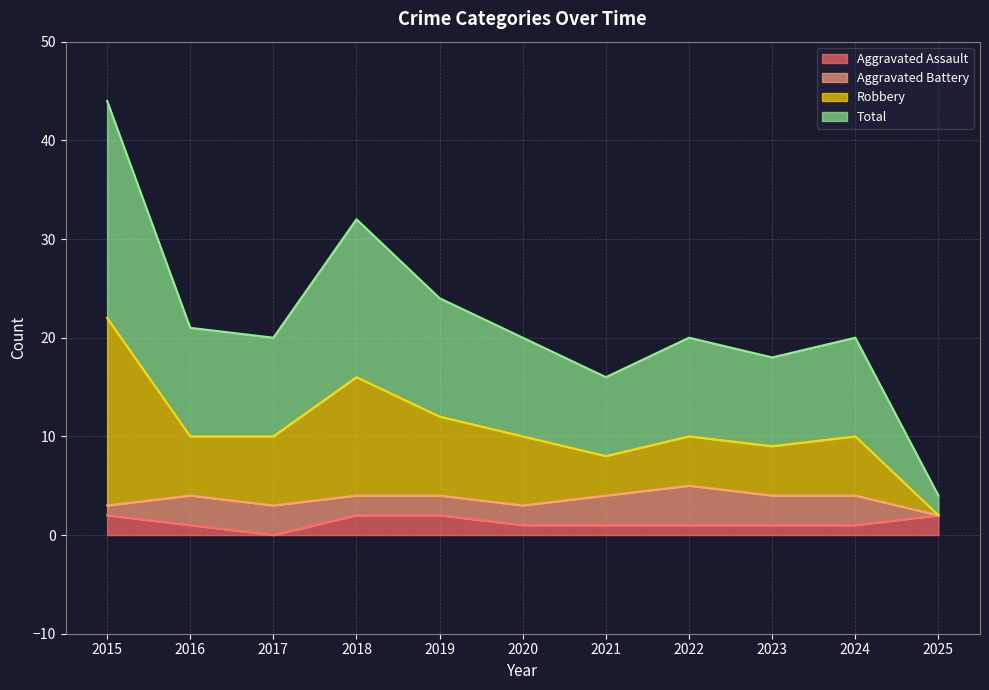

What is the difference between the highest and lowest values at 2016?

20